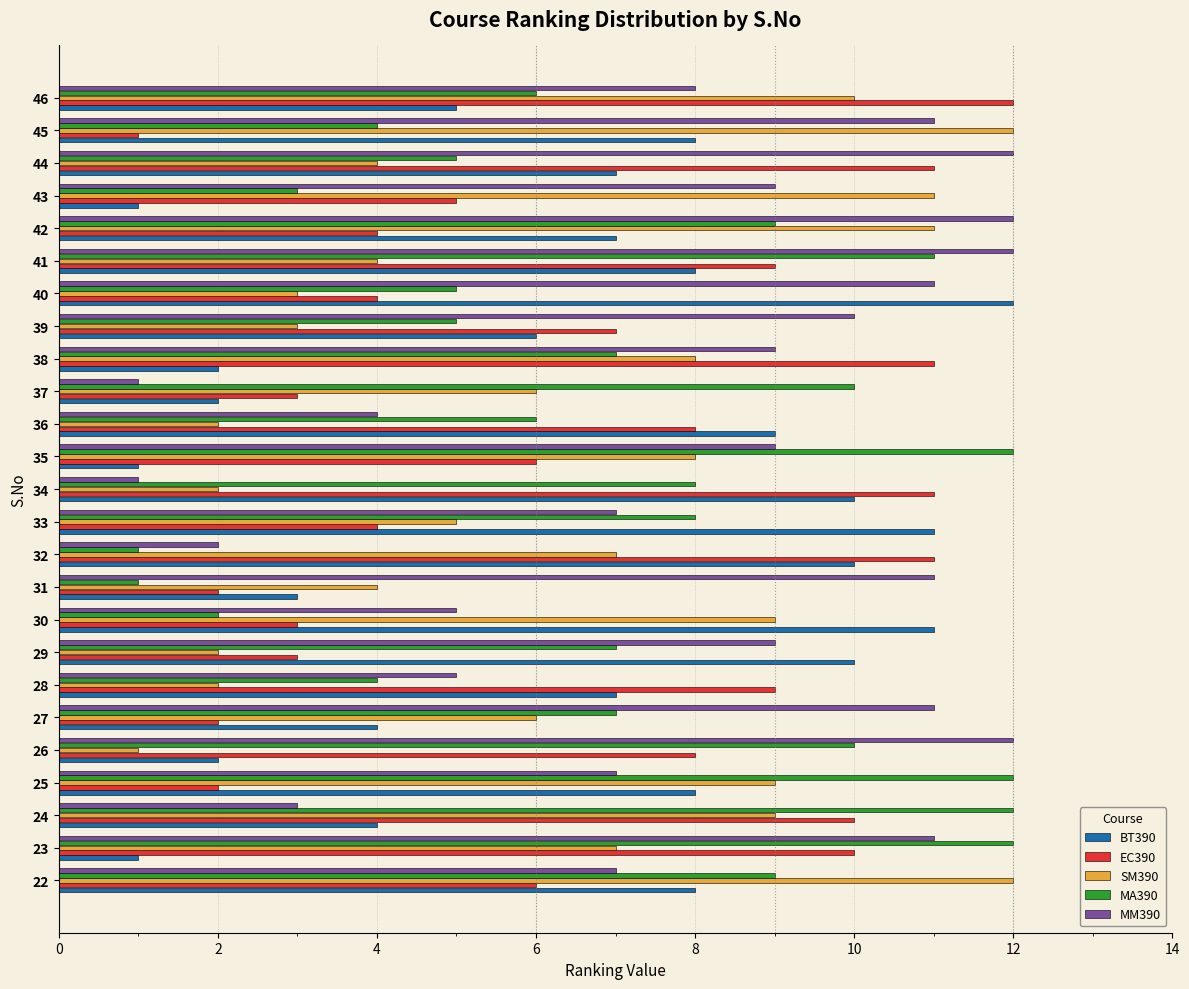

At 40, list the series in order from largest to smallest.

BT390, MM390, MA390, EC390, SM390